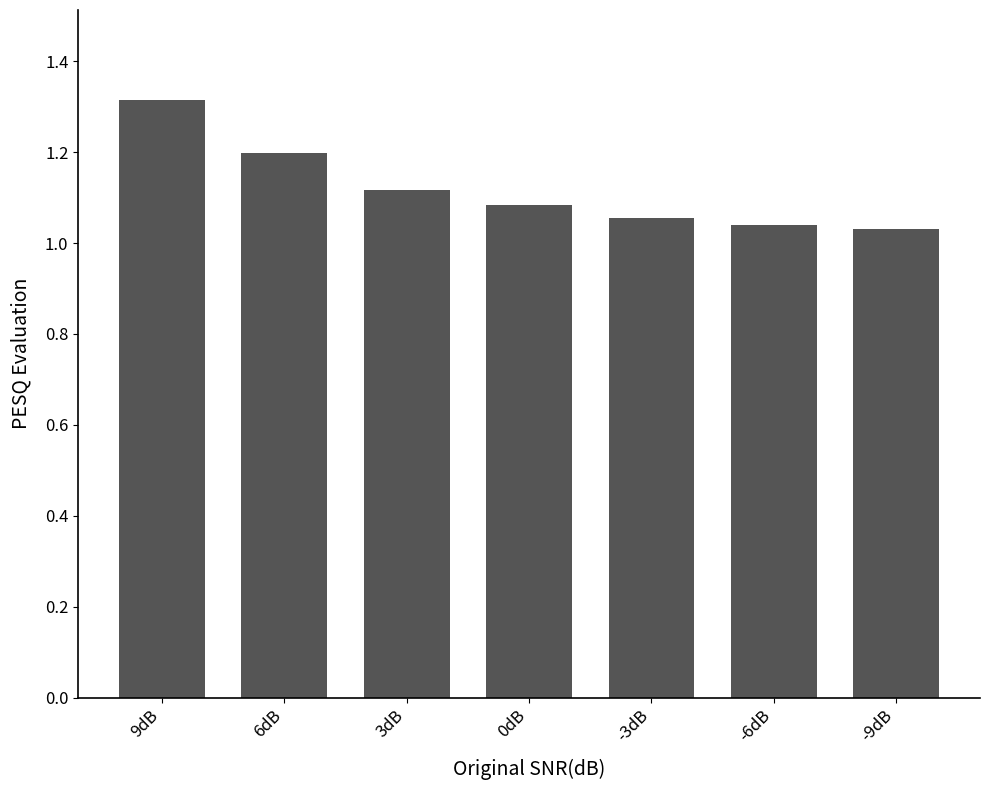

True or false: the data shows 1.7 at -9dB.

False